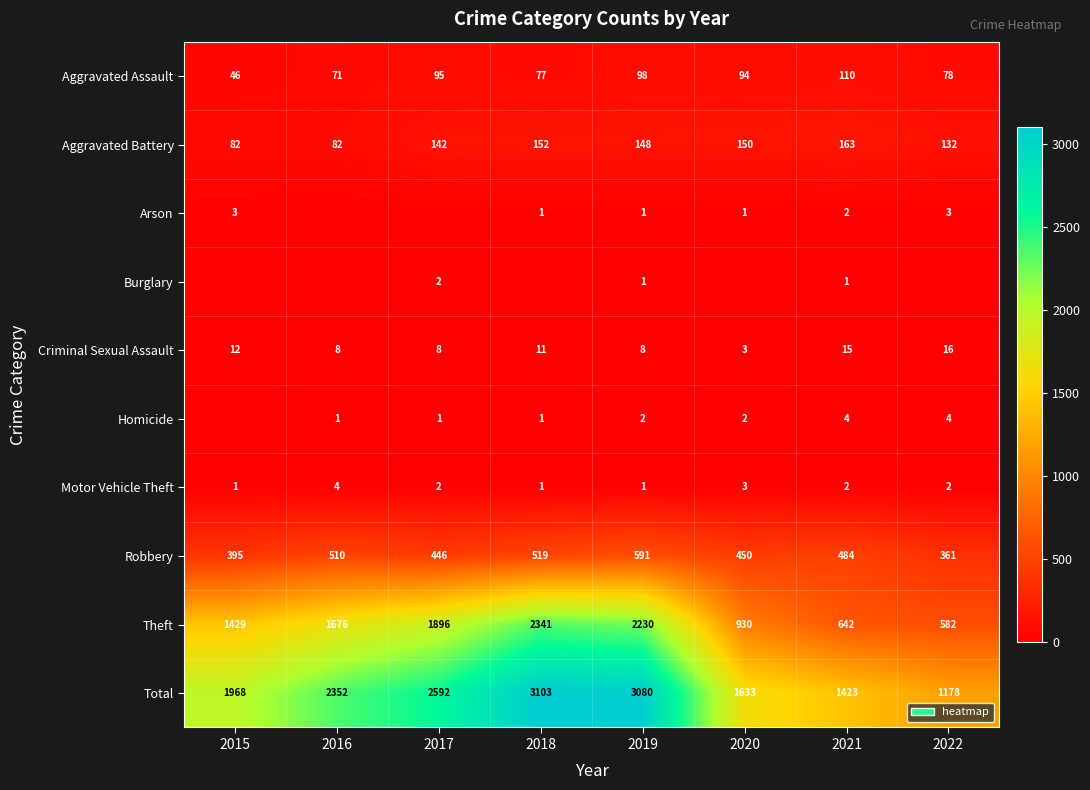

Is the value of Aggravated Battery at 2021 greater than the value of Homicide at 2021?

Yes